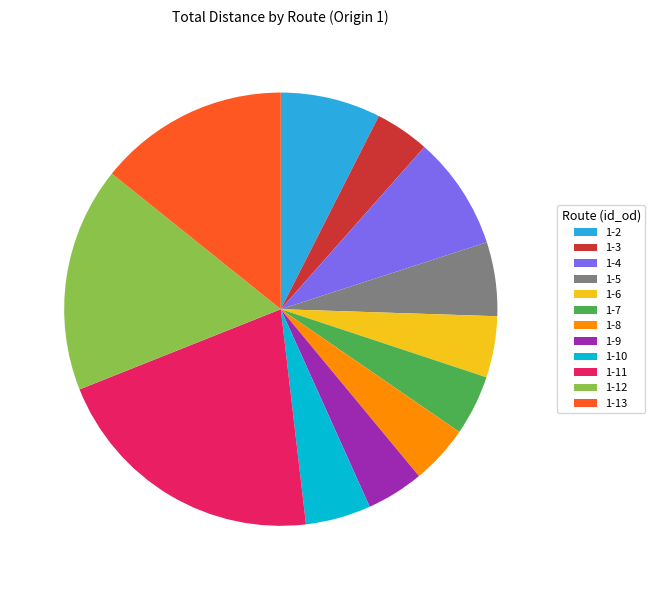

Is there a majority slice in this chart?

No